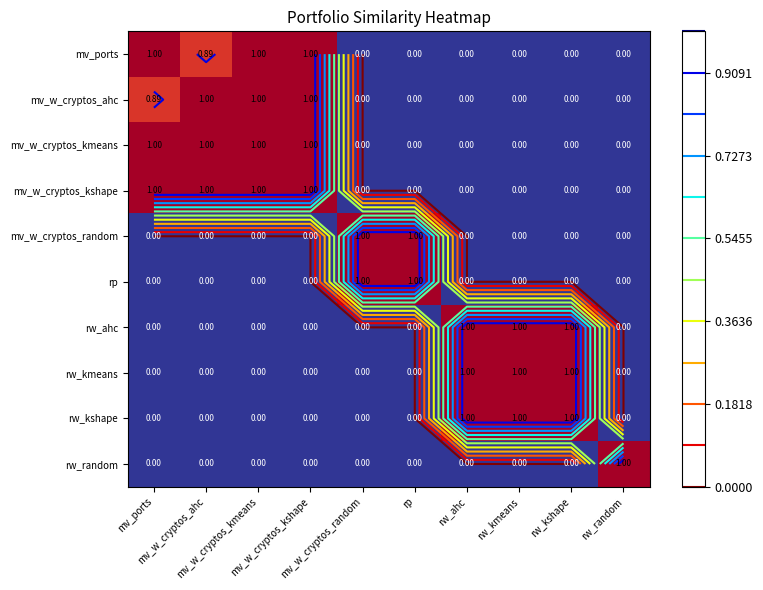

Where is rp nearest to the value 0?

mv_ports